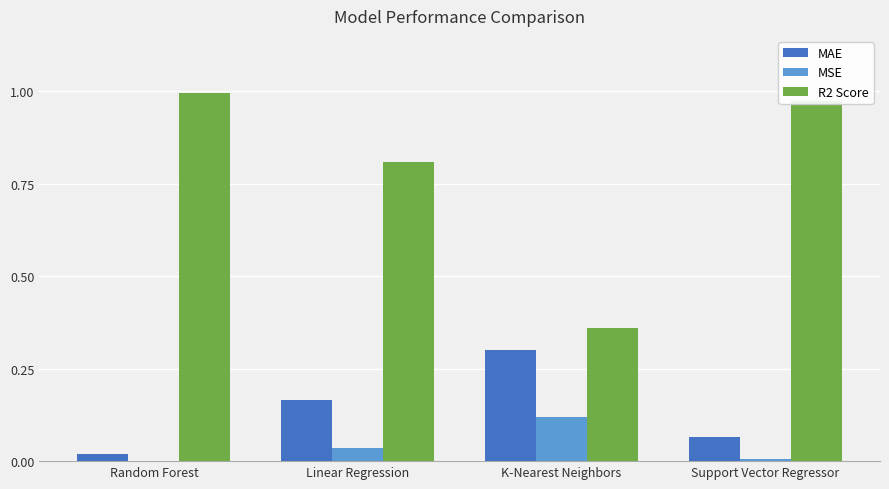

The value of R2 Score at Support Vector Regressor is 1.0. True or false?

True